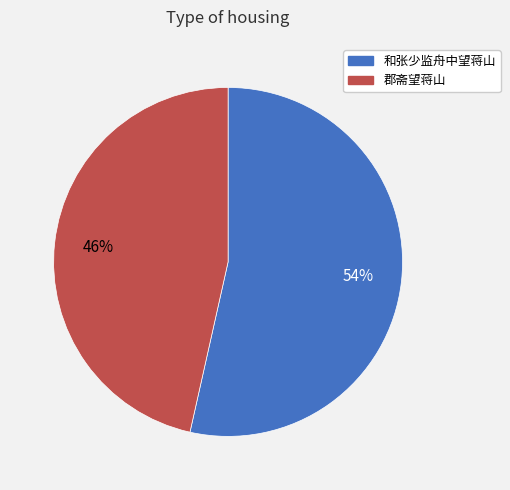

To the nearest percent, what is the average slice percentage?

50%